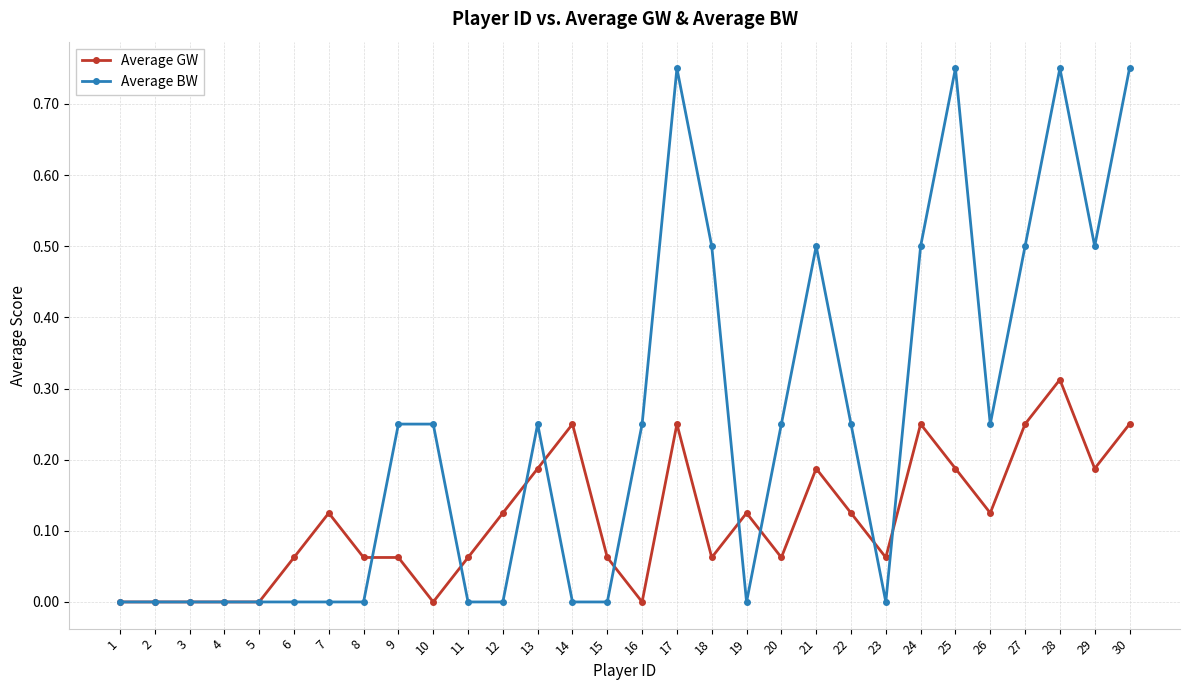

Count the Average GW values in the range 0 to 1.

30